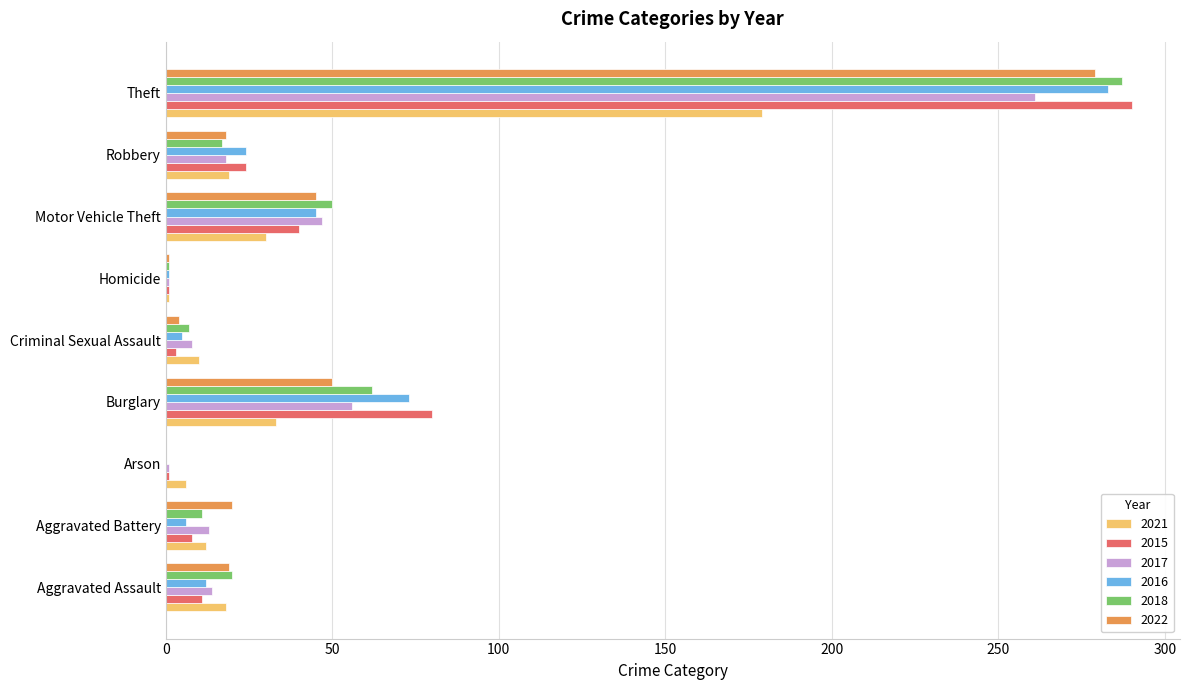

What is the sum of all 2016 values?

449